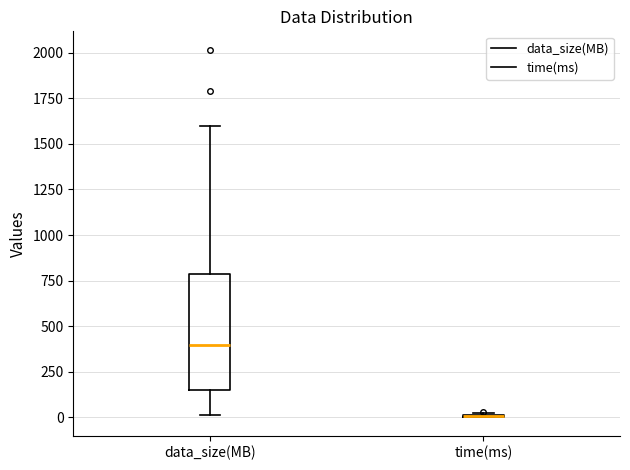

Which box is the tallest, from its lower edge to its upper edge?

data_size(MB)